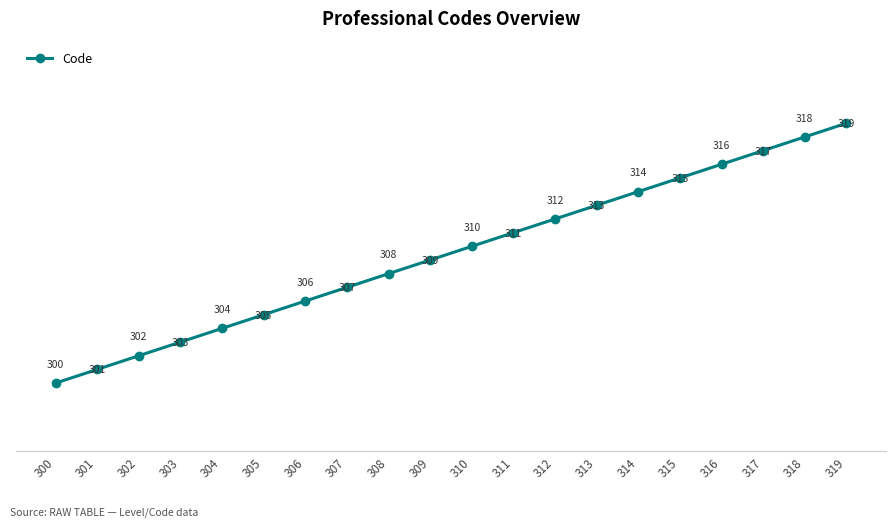

Reading left to right, what are all the values shown in this chart?

300=300	301=301	302=302	303=303	304=304	305=305	306=306	307=307	308=308	309=309	310=310	311=311	312=312	313=313	314=314	315=315	316=316	317=317	318=318	319=319